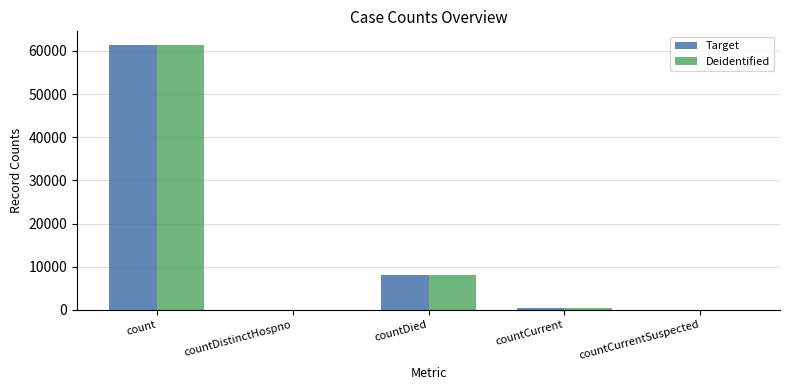

At which category is the sum across all series the highest?

count